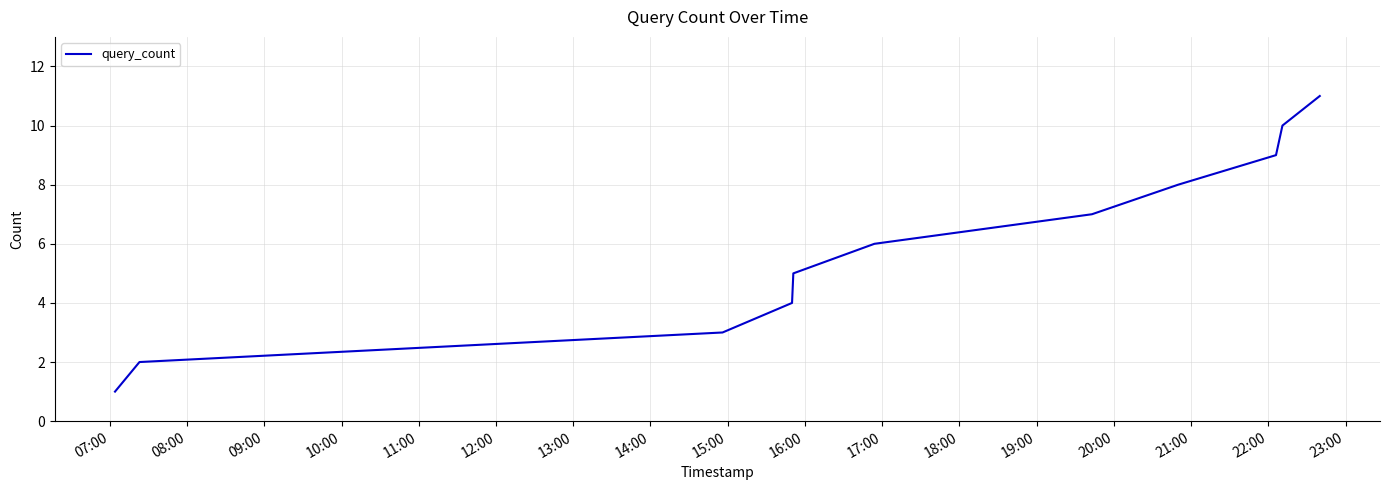

What is the maximum value shown in the chart?

11